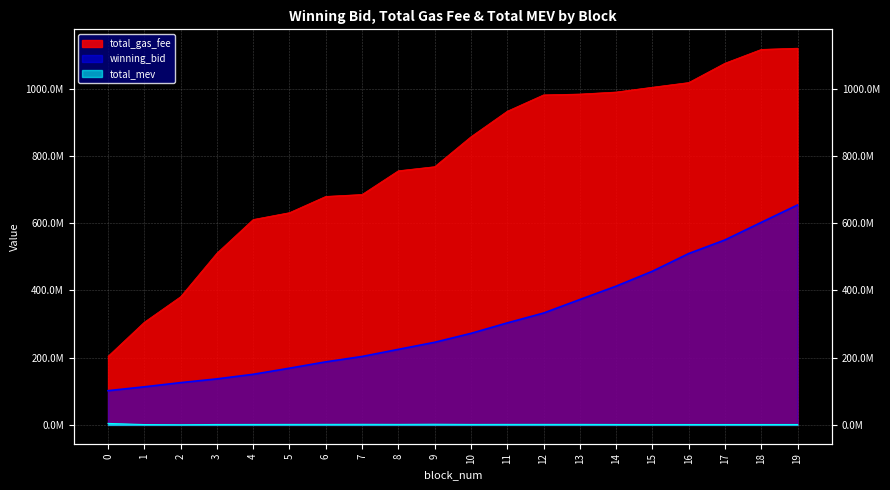

Where is winning_bid nearest to the value 377929914?

13